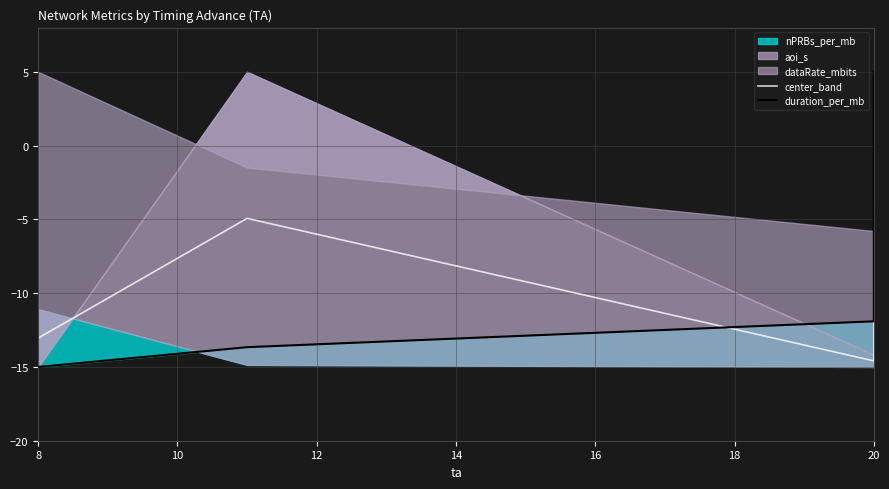

Which has a higher value, 20 or 20?

20